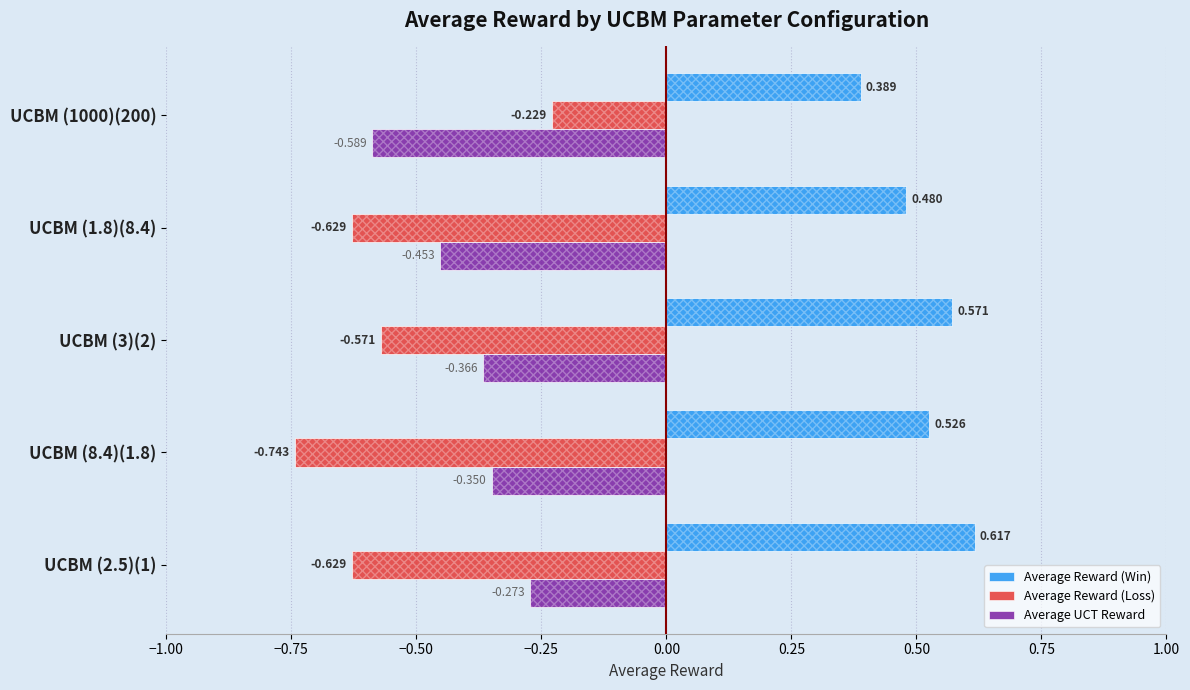

Rank the series by their maximum value, from highest to lowest.

Average Reward (Win), Average Reward (Loss), Average UCT Reward